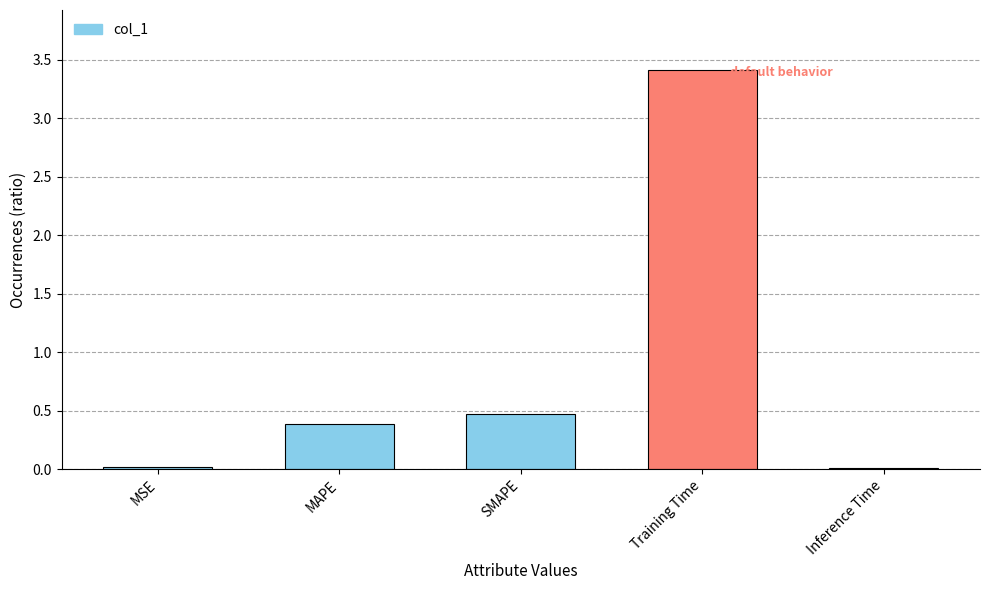

How many bars are there in total?

5